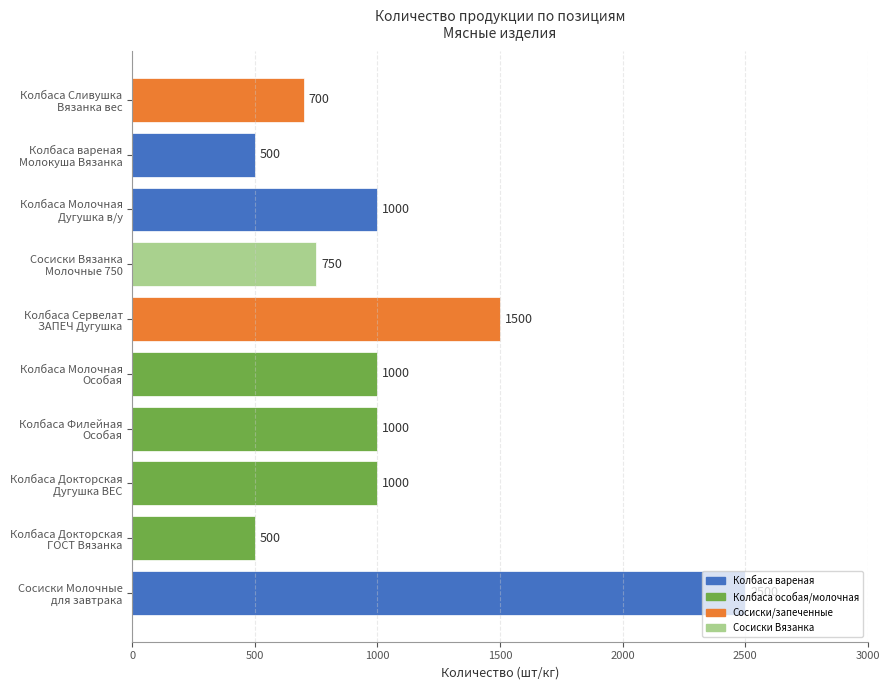

What is the greatest value displayed?

2500